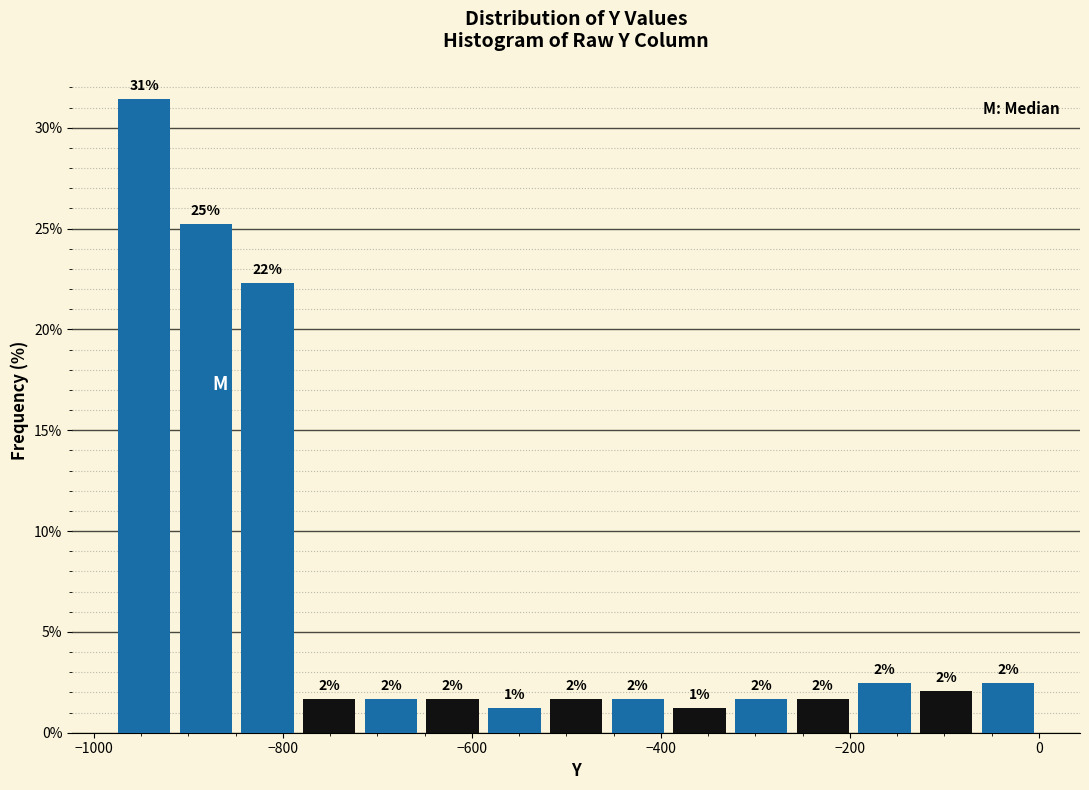

Around what value on the x-axis is the tallest bar? Give the approximate position of its centre, as read against the axis.

-940